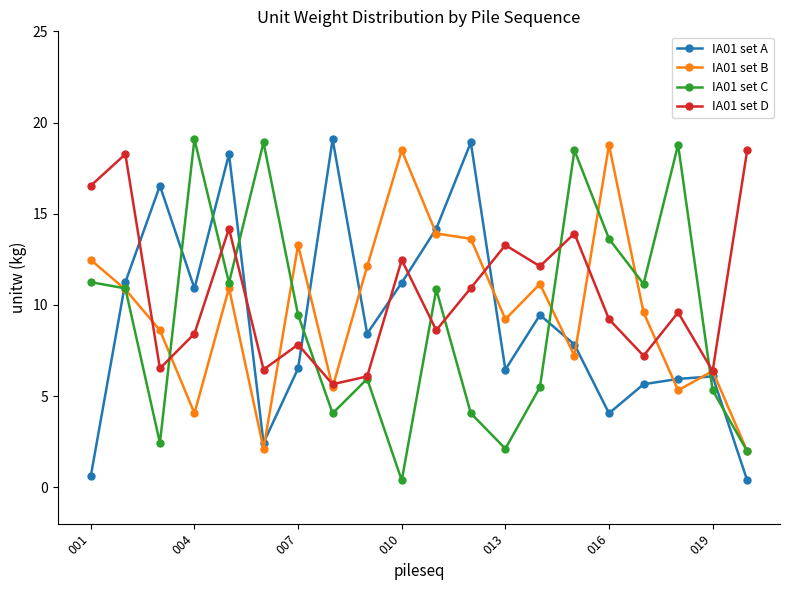

What is the minimum value for IA01 set B?

2.0